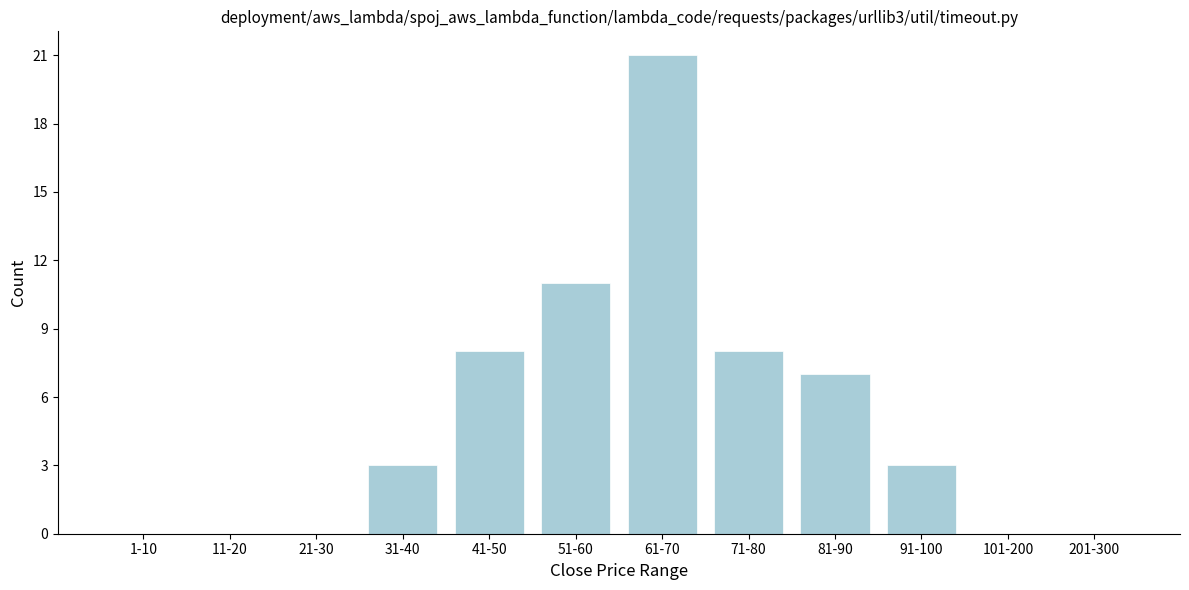

Reading left to right, what are all the values shown in this chart?

1-10=0	11-20=0	21-30=0	31-40=3	41-50=8	51-60=11	61-70=21	71-80=8	81-90=7	91-100=3	101-200=0	201-300=0